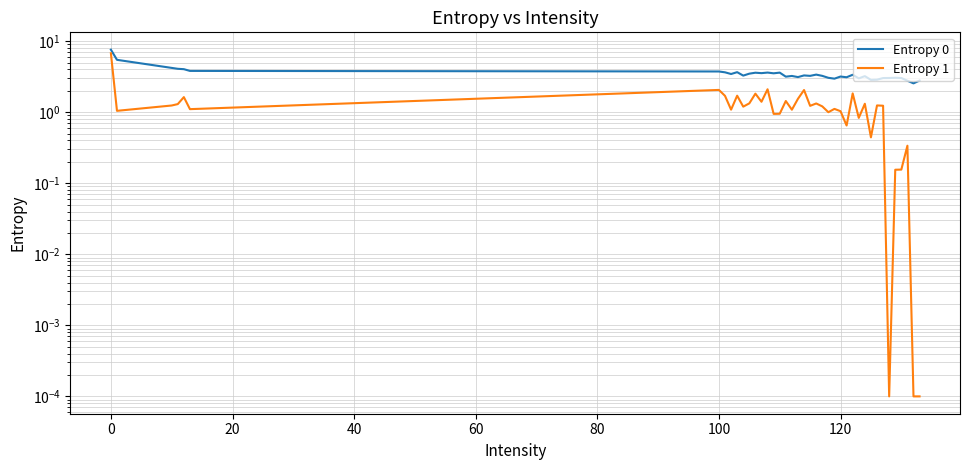

Which series has the widest spread of values?

Entropy 1